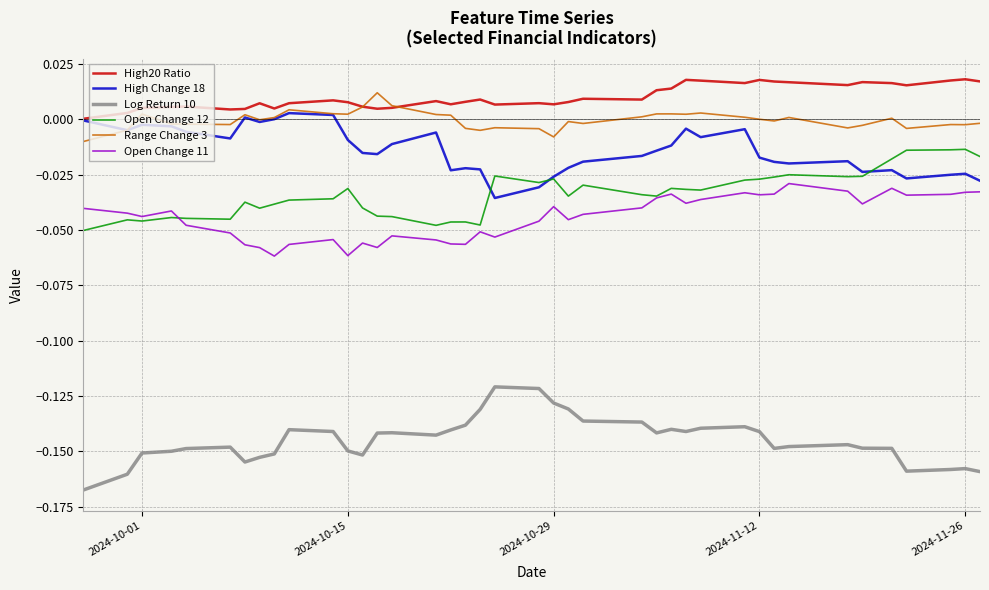

True or false: High Change 18 and Log Return 10 cross at least once.

False